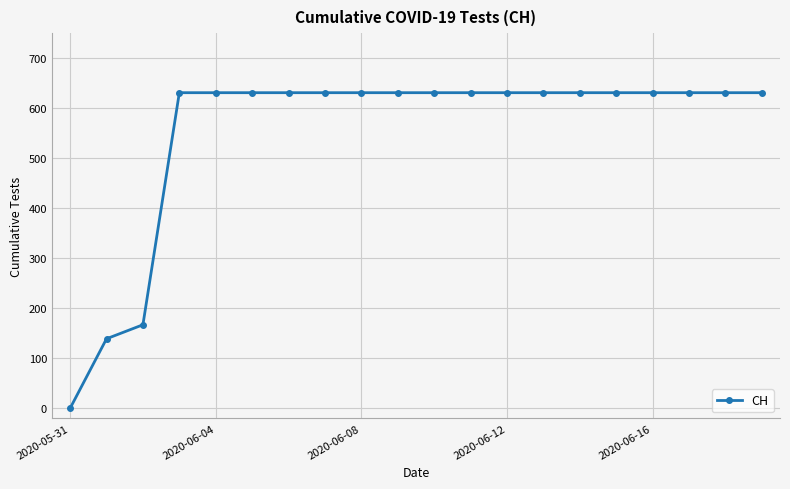

What is the value of the 13th point from the left?

631